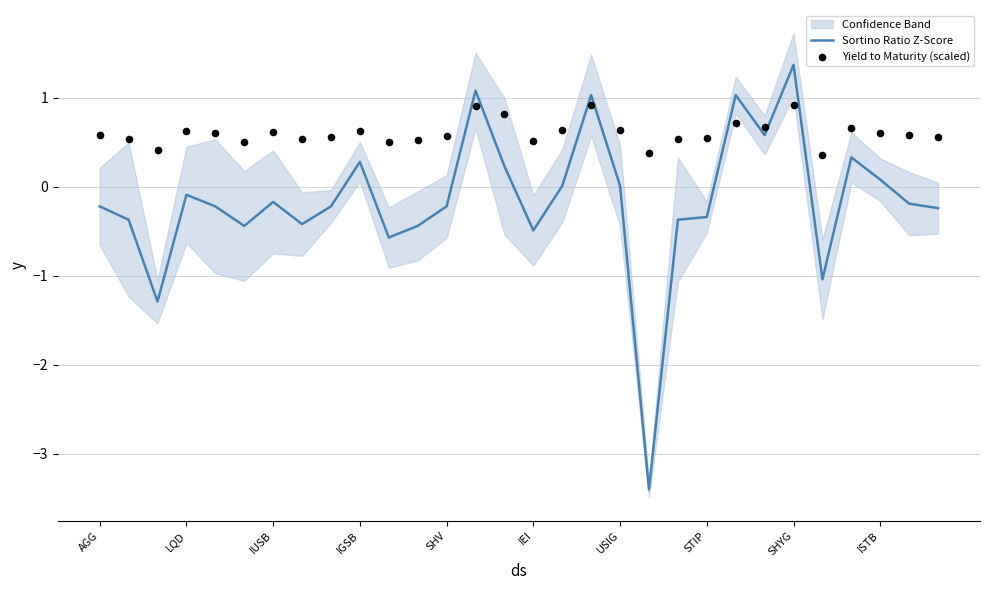

Which series contains the highest Y value?

Sortino Ratio Z-Score